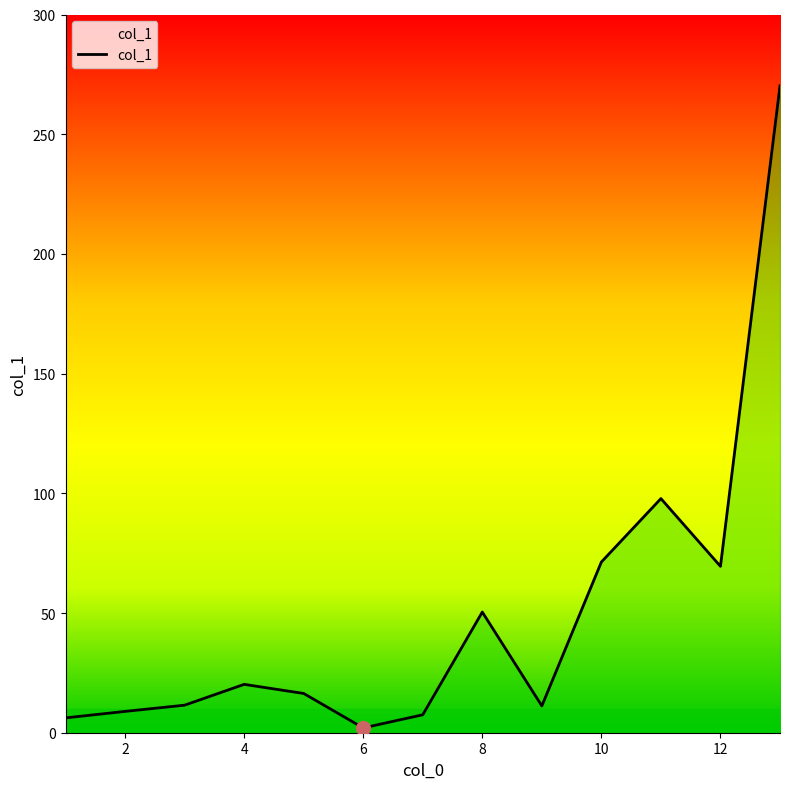

What is the difference between the maximum and minimum values?

268.2